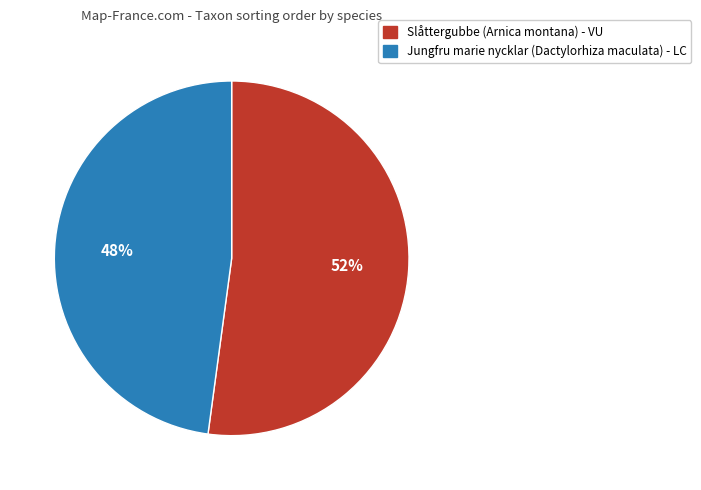

What is the majority slice?

Slåttergubbe (Arnica montana) - VU